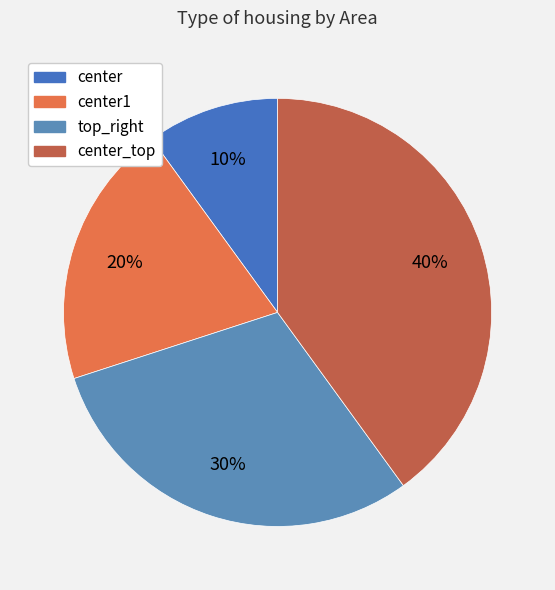

Which slice is the smallest?

center